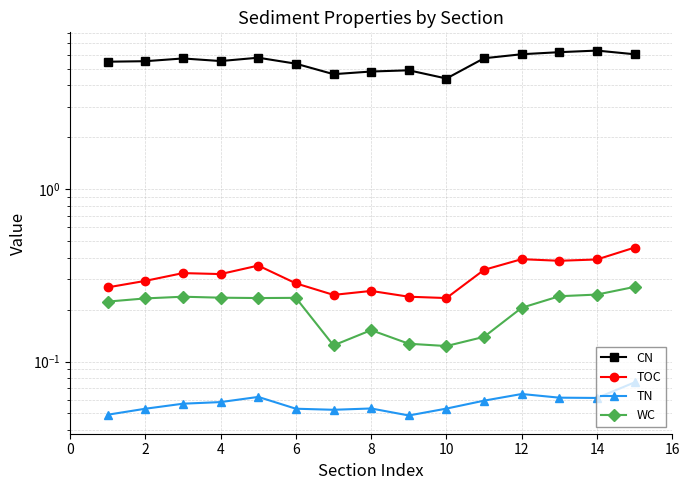

True or false: TN and CN intersect in this chart.

False